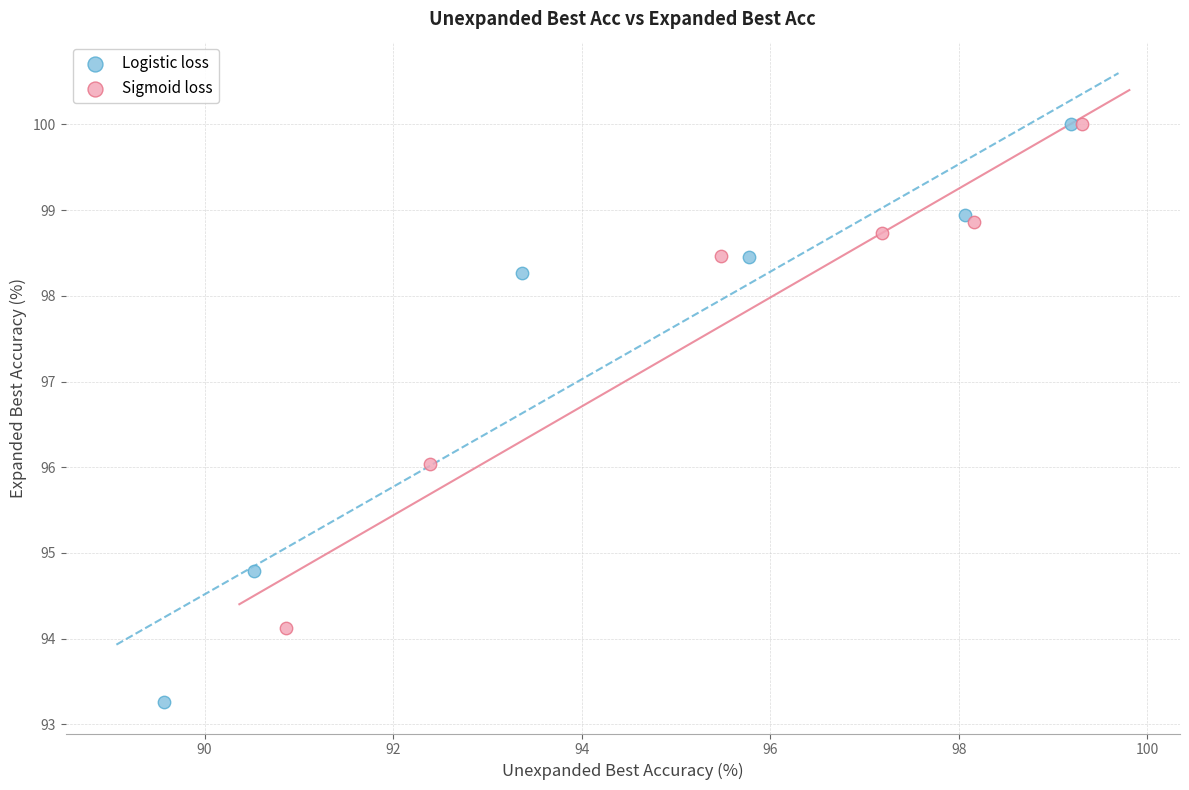

Which series has the widest spread of Y values?

Logistic loss